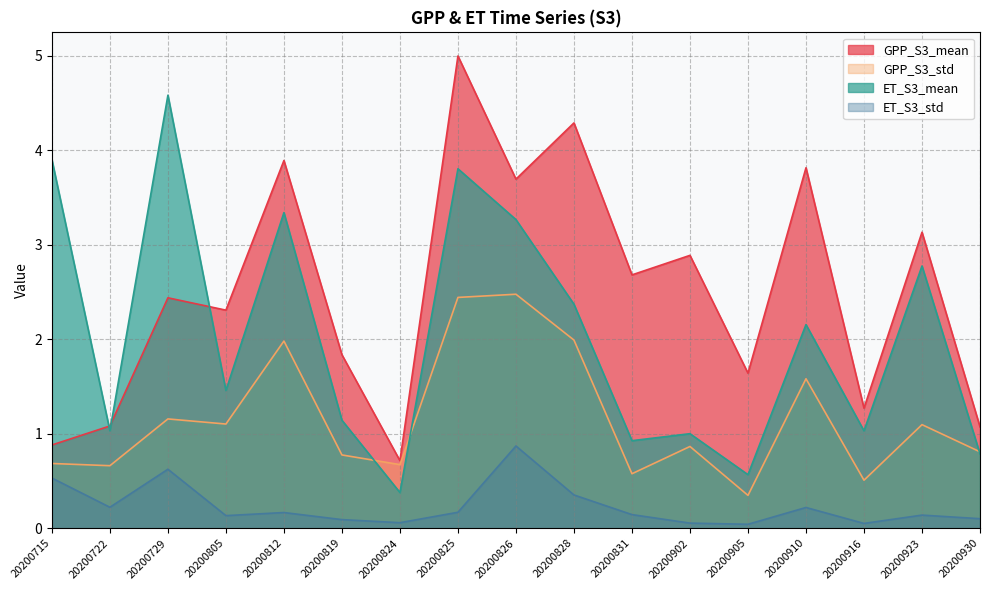

What value does the GPP_S3_std series have at 20200916?

0.5